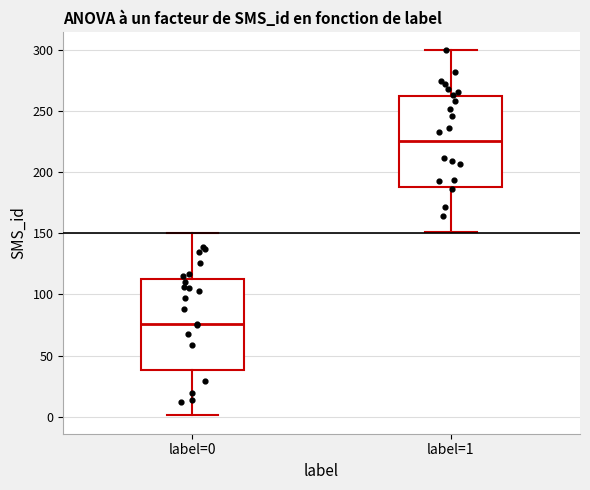

Which box's median line is the highest?

label=1